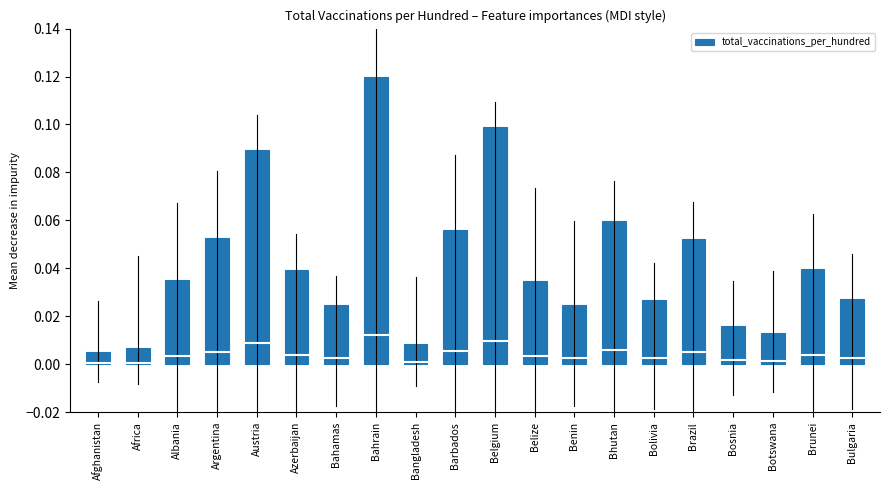

What is the label of the 19th bar from the right?

Africa